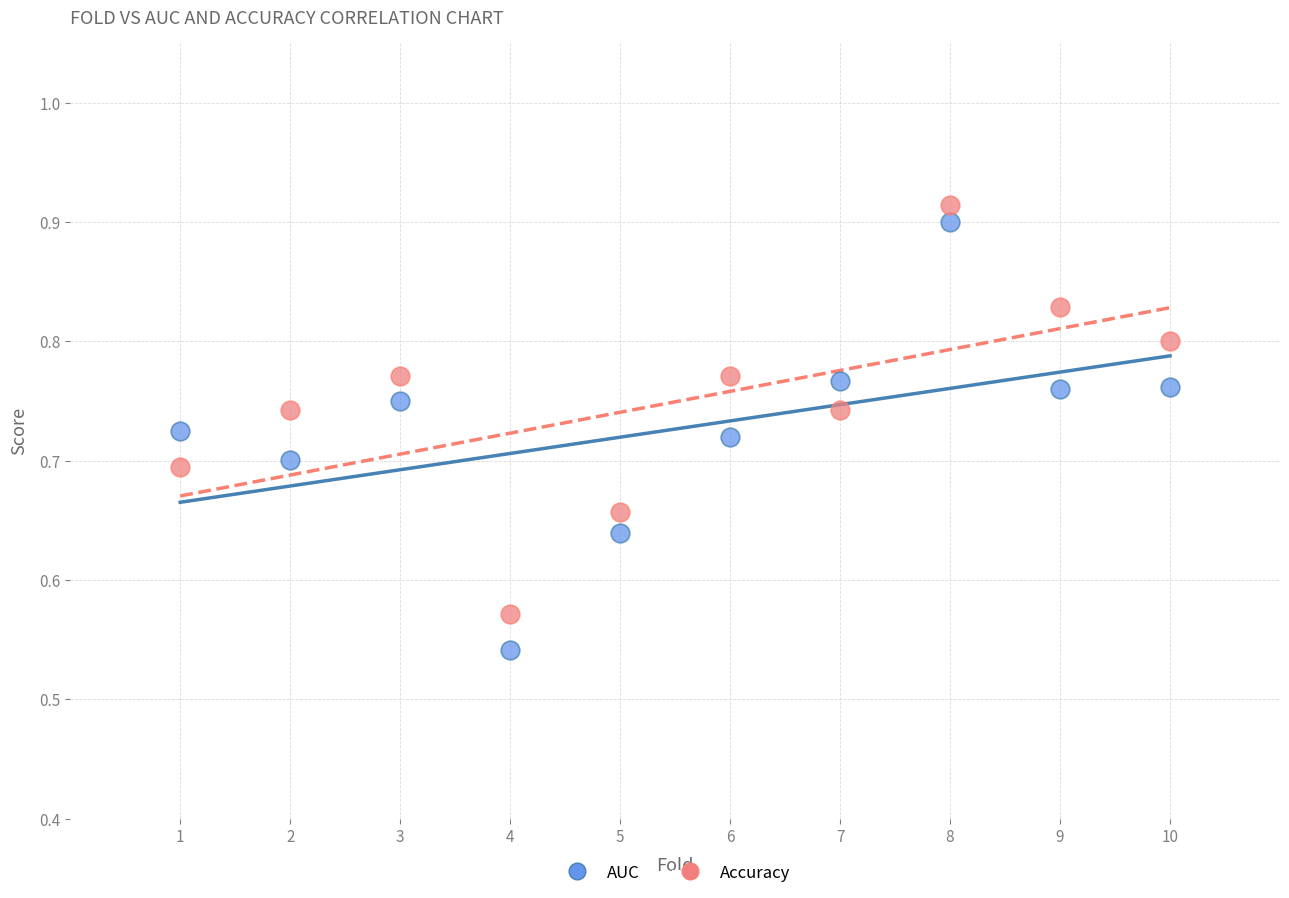

Across all data points, what is the range of Y values (max minus min)?

0.4